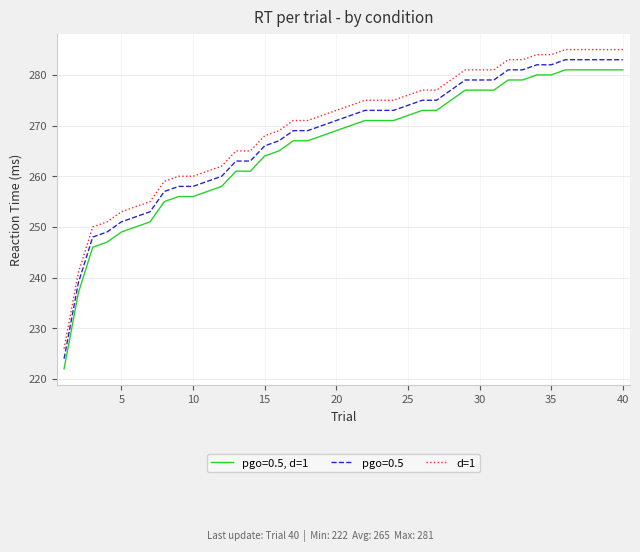

What is the difference between the maximum and minimum values in the pgo=0.5 series?

59